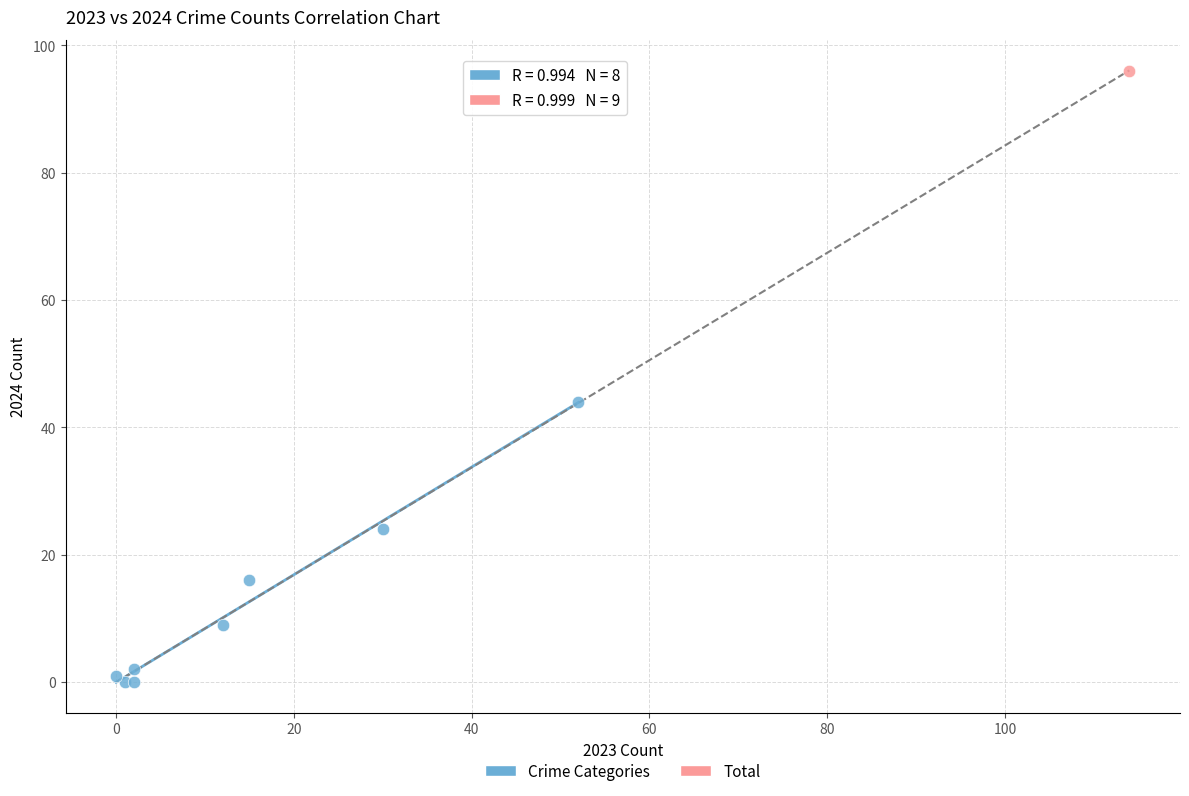

What are all the series names shown in the legend?

Crime Categories, Total